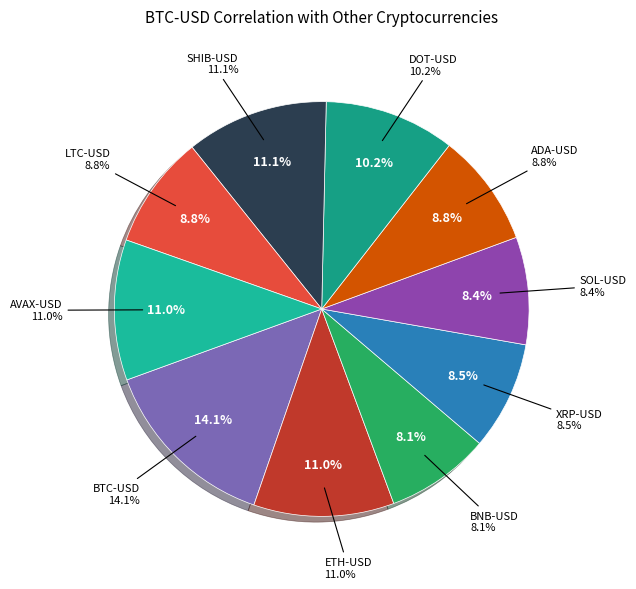

To the nearest percent, what is the average slice percentage?

10%